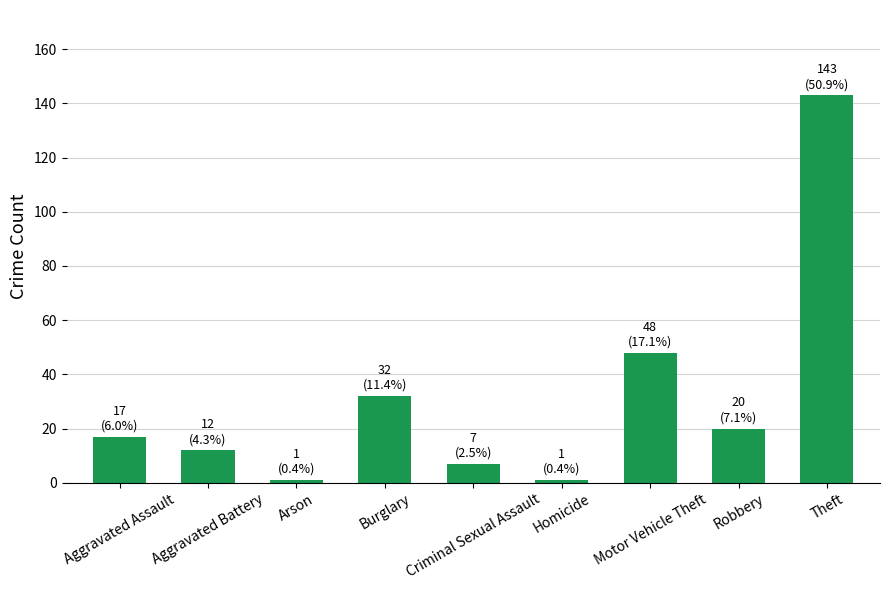

Reading right to left, extract all data points from this chart.

Theft=143	Robbery=20	Motor Vehicle Theft=48	Homicide=1	Criminal Sexual Assault=7	Burglary=32	Arson=1	Aggravated Battery=12	Aggravated Assault=17